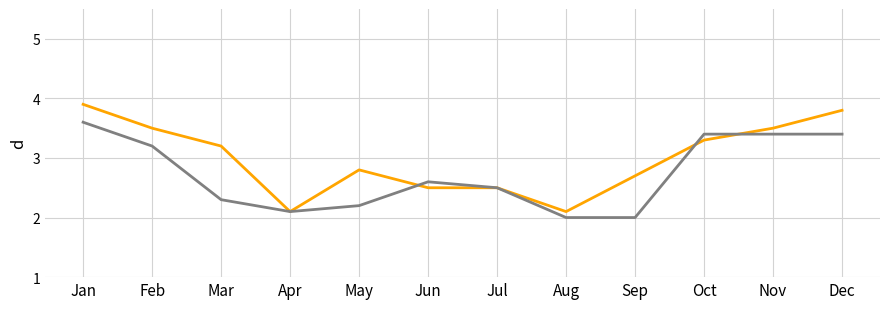

What is the total value across all series at Jan?

7.5